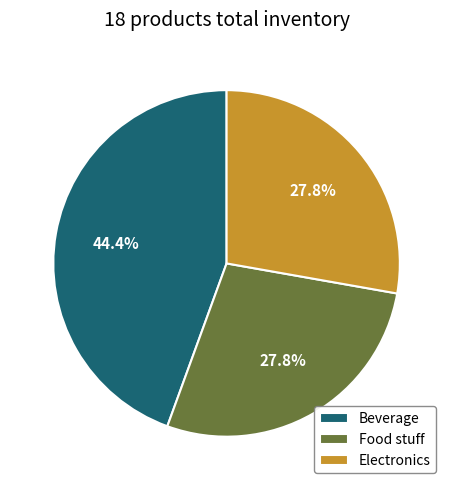

To the nearest percent, what is the difference between the largest and smallest slice percentages?

17%